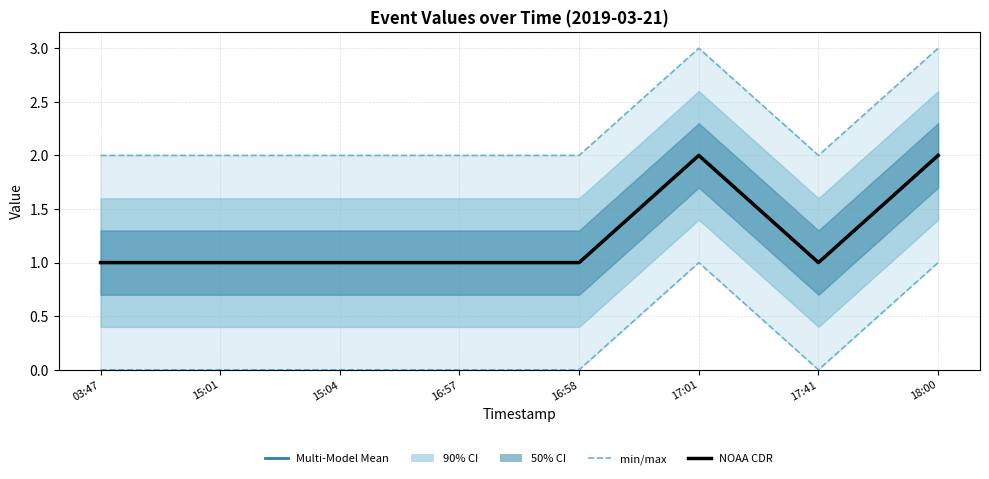

Is it true that Multi-Model Mean equals 0 at 16:57?

False